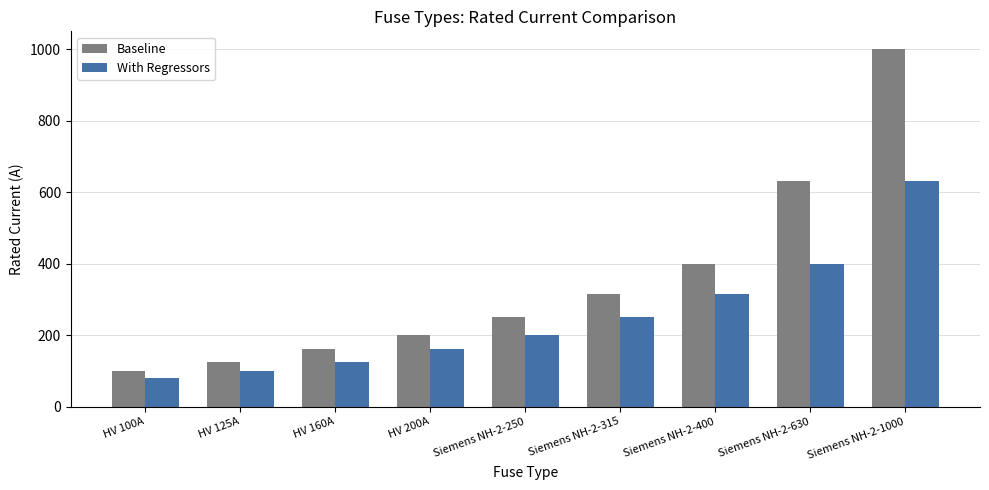

What position from the right is HV 125A?

8